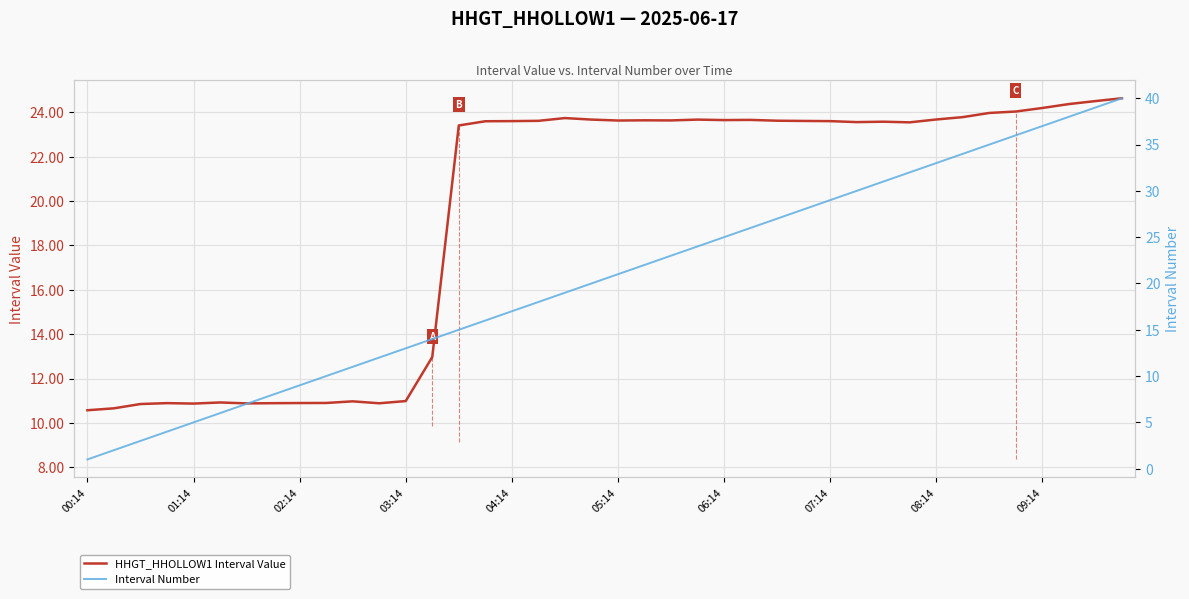

True or false: Interval Number has more than 2 points higher than both neighbors.

False